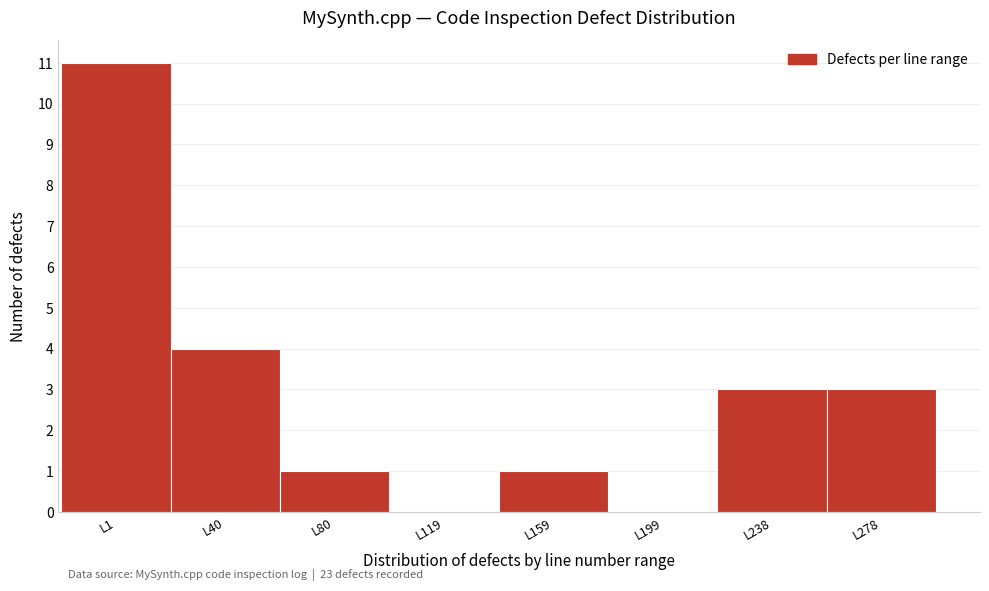

Reading right to left, list all the values displayed in this chart.

L278=3	L238=3	L199=0	L159=1	L119=0	L80=1	L40=4	L1=11